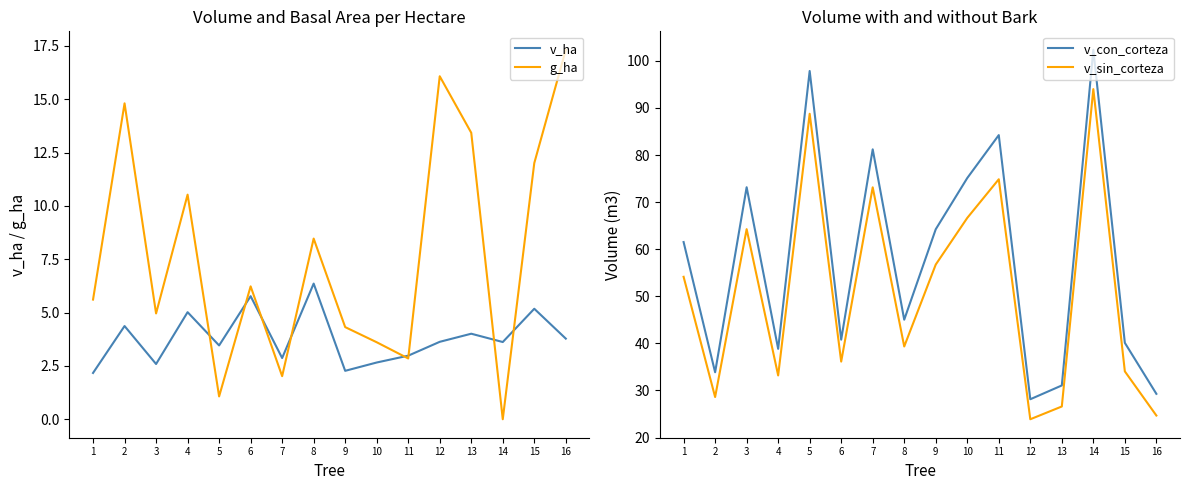

What is the value of the g_ha point at the 11th from the left?

2.9